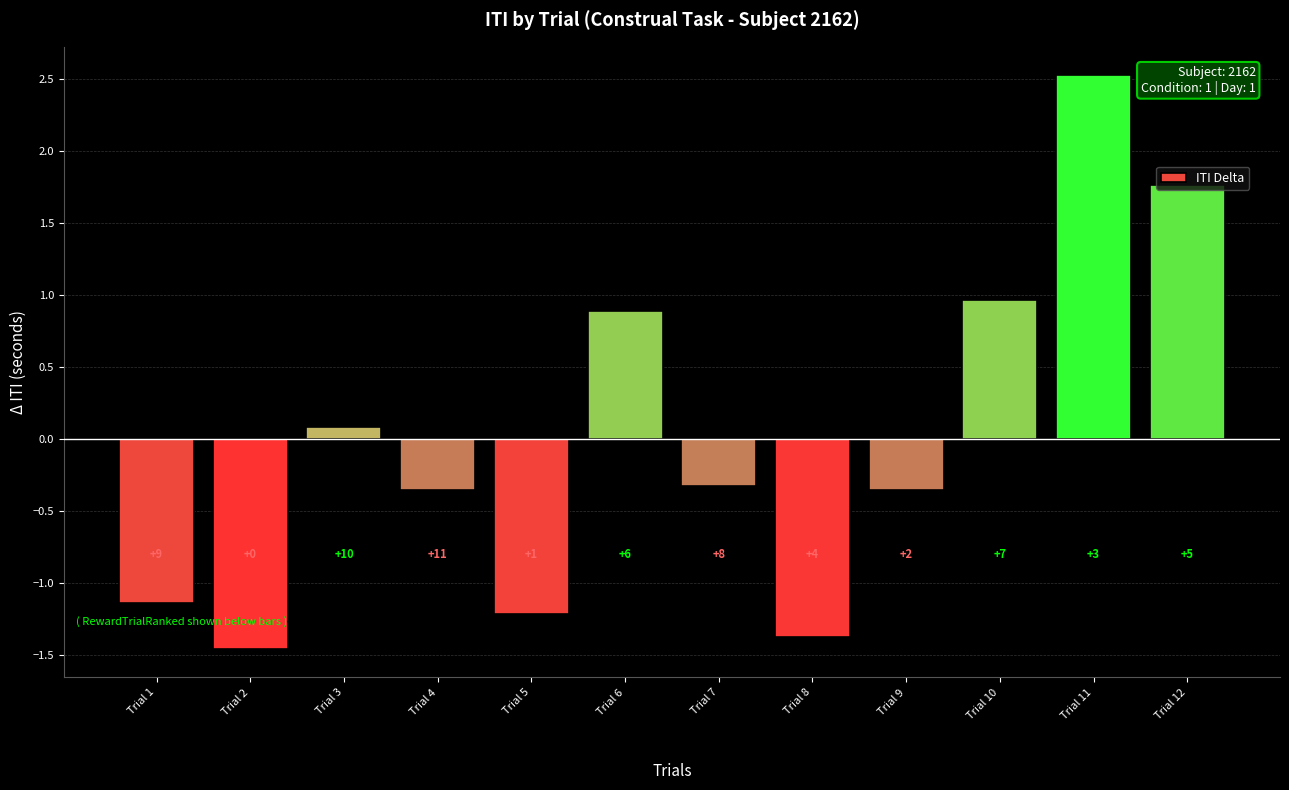

The chart shows a value of -0.1 at Trial 9. True or false?

False